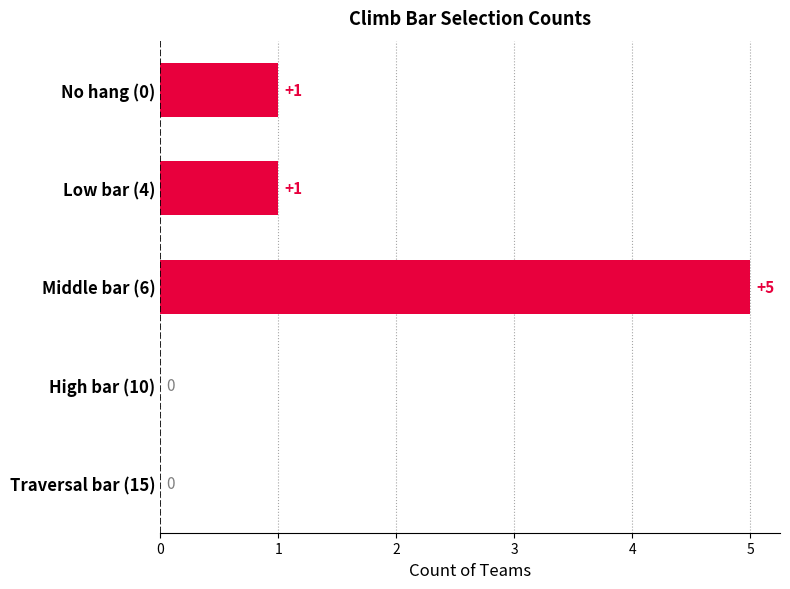

What is the approximate value at Middle bar (6)?

5